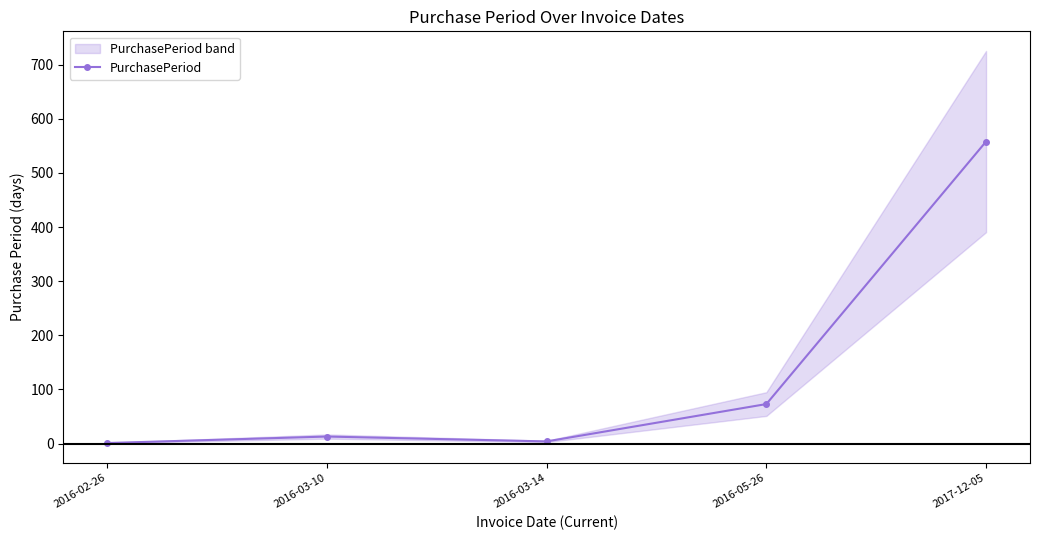

How many lines are shown in the chart?

1